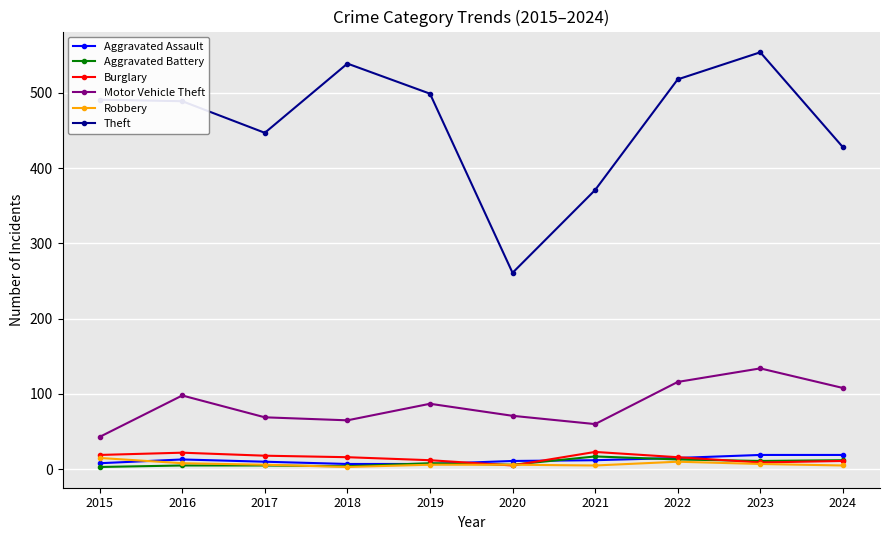

True or false: Robbery and Motor Vehicle Theft intersect in this chart.

False